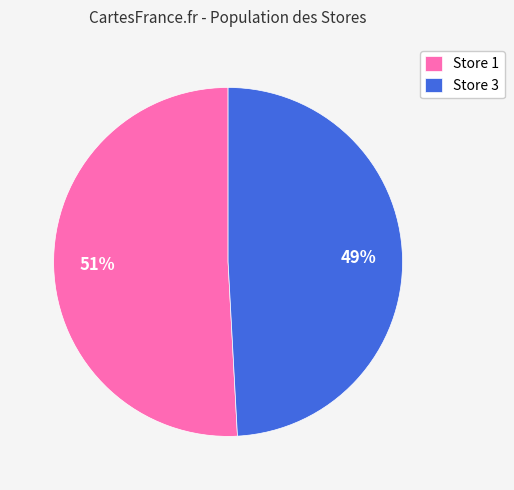

To the nearest percent, what is the difference between the Store 1 and Store 3 slice percentages?

2%